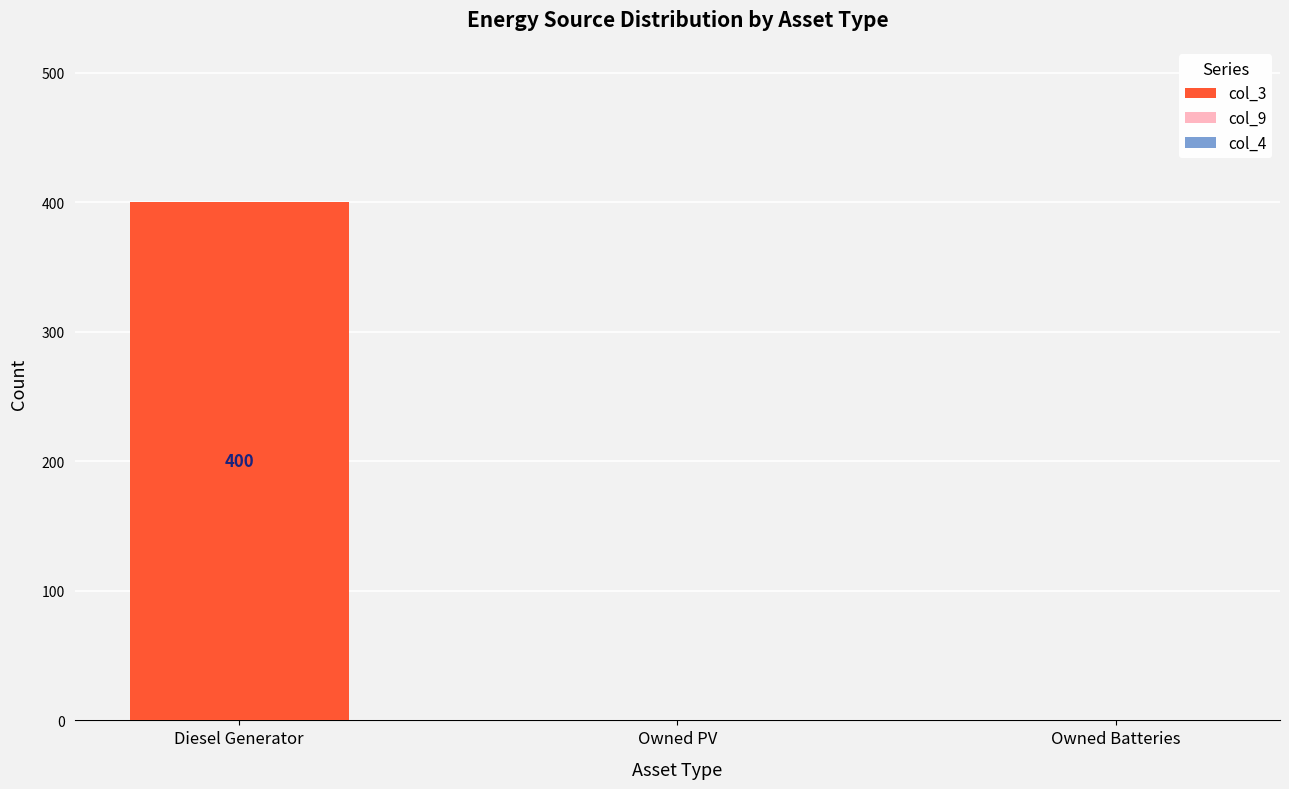

What is the maximum value shown in the chart?

400